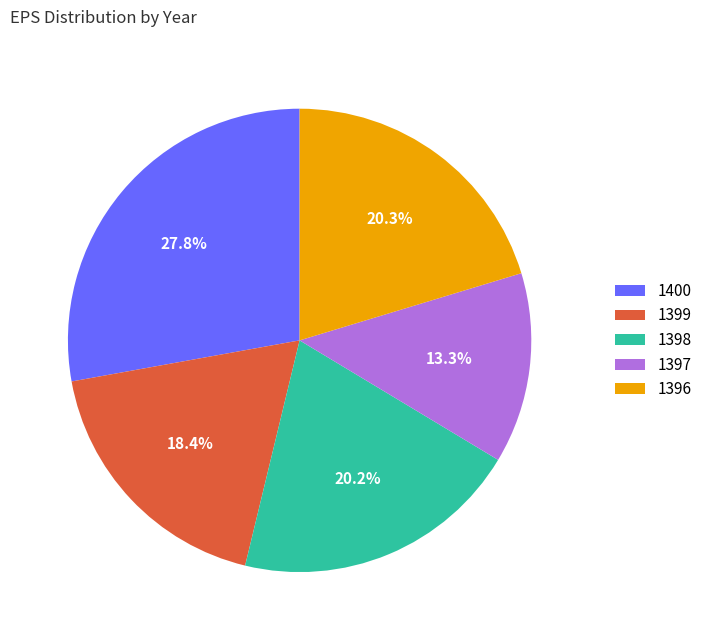

Which slice is the smallest?

1397